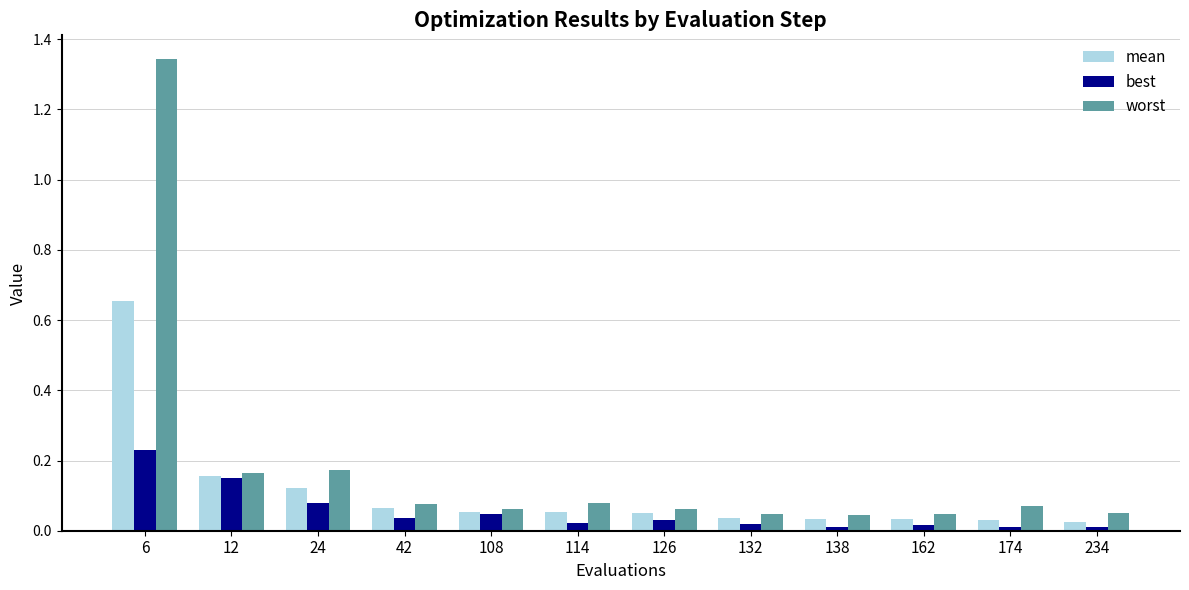

Count the number of data series in this chart.

3